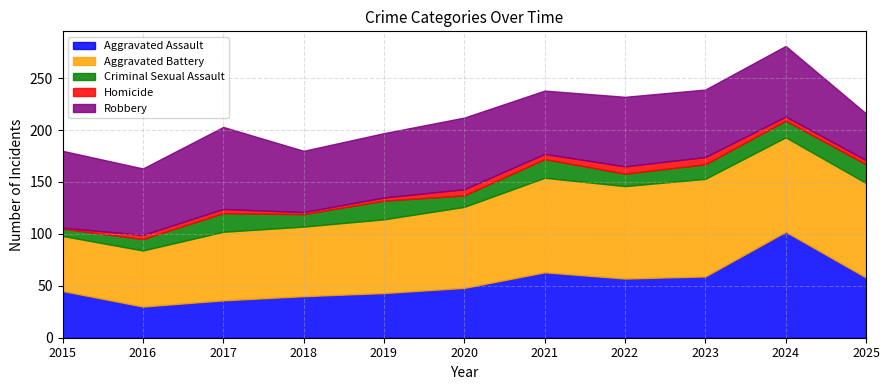

What is the sum of the Criminal Sexual Assault values at 2018 and 2015?

19